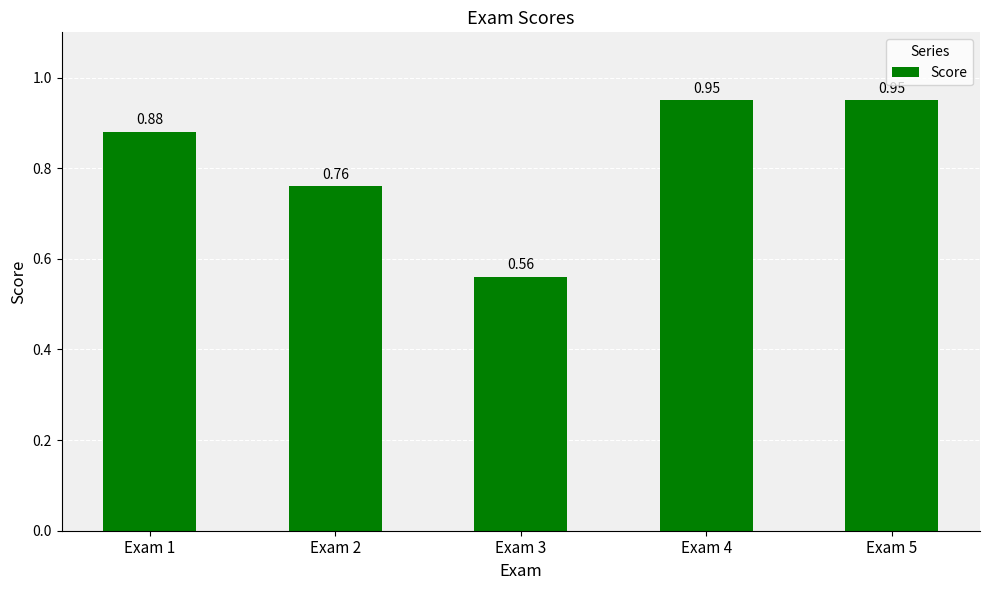

At which category does the chart reach its minimum across all series?

Exam 3